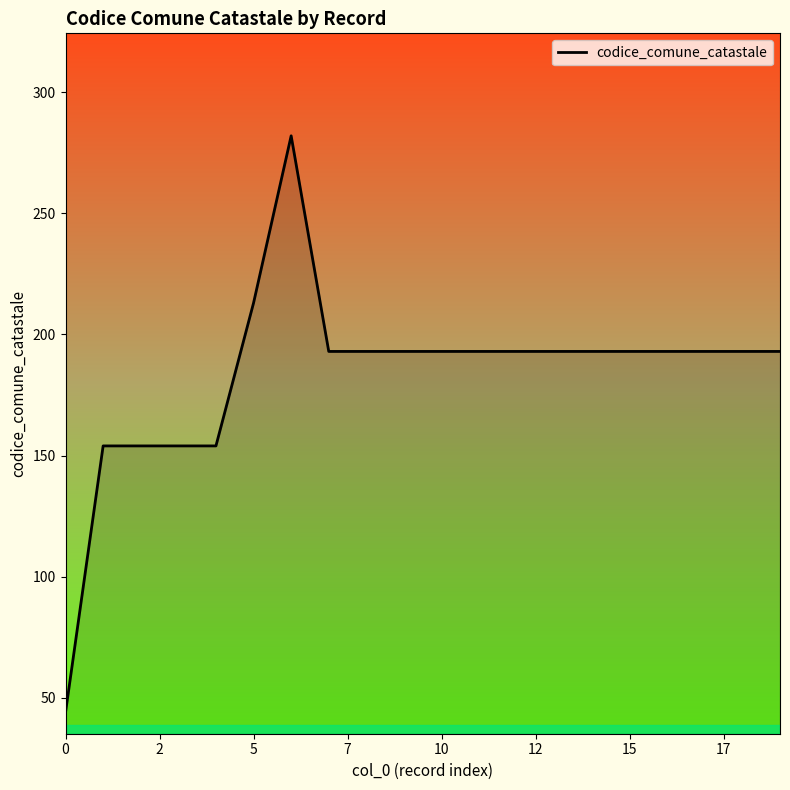

What is the greatest value displayed?

282